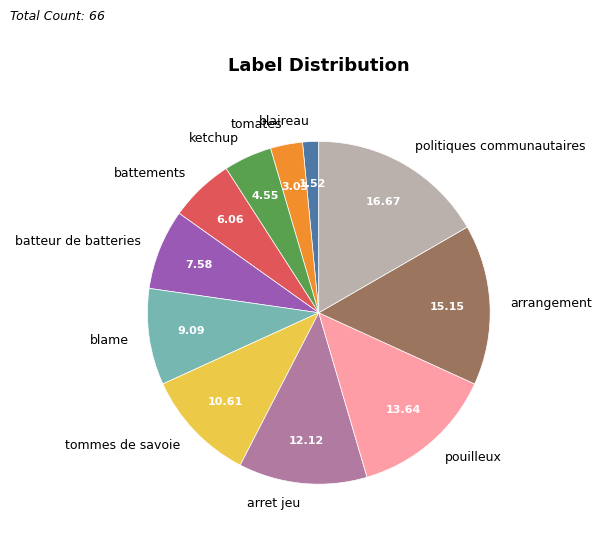

Count the number of slices in the pie.

11